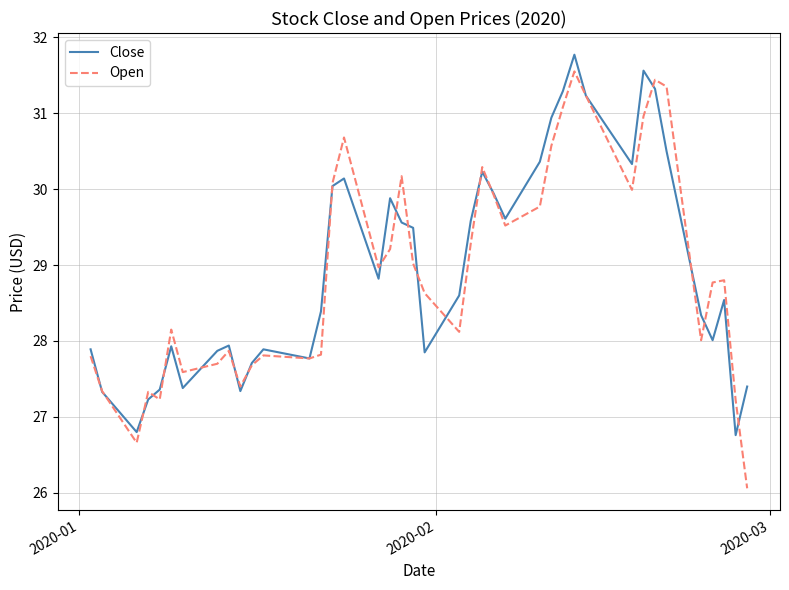

List the series in order of their peak value, highest first.

Close, Open